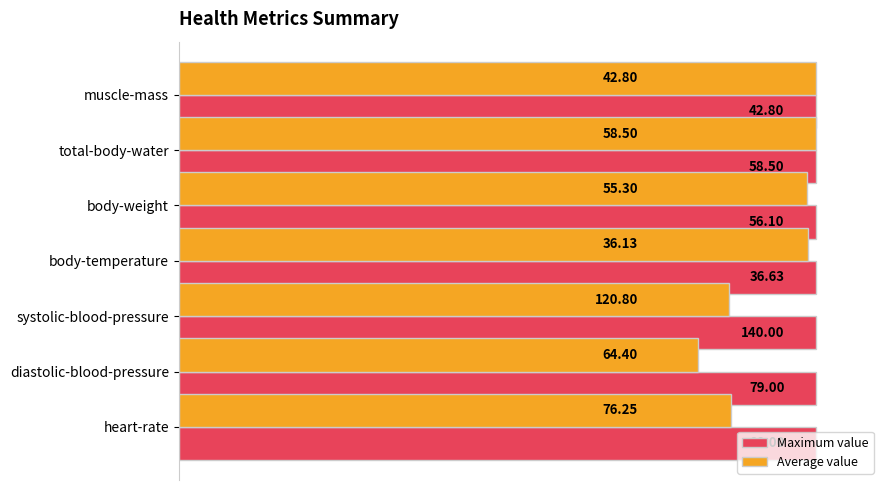

What are all the series names shown in the legend?

Maximum value, Average value